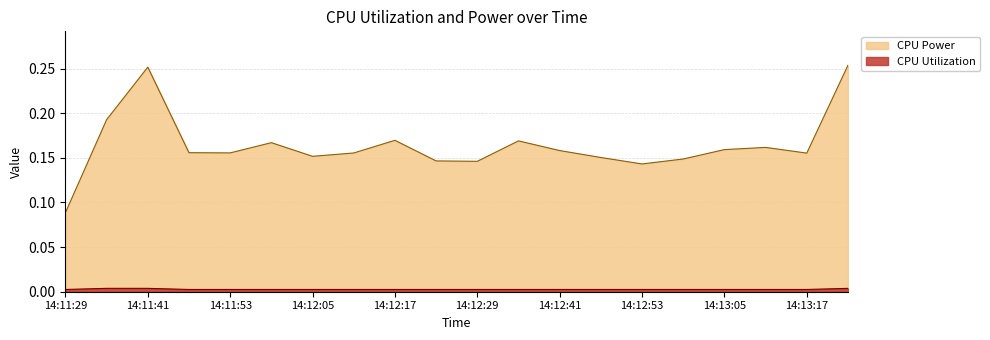

Which series has the largest total across all categories?

CPU Power